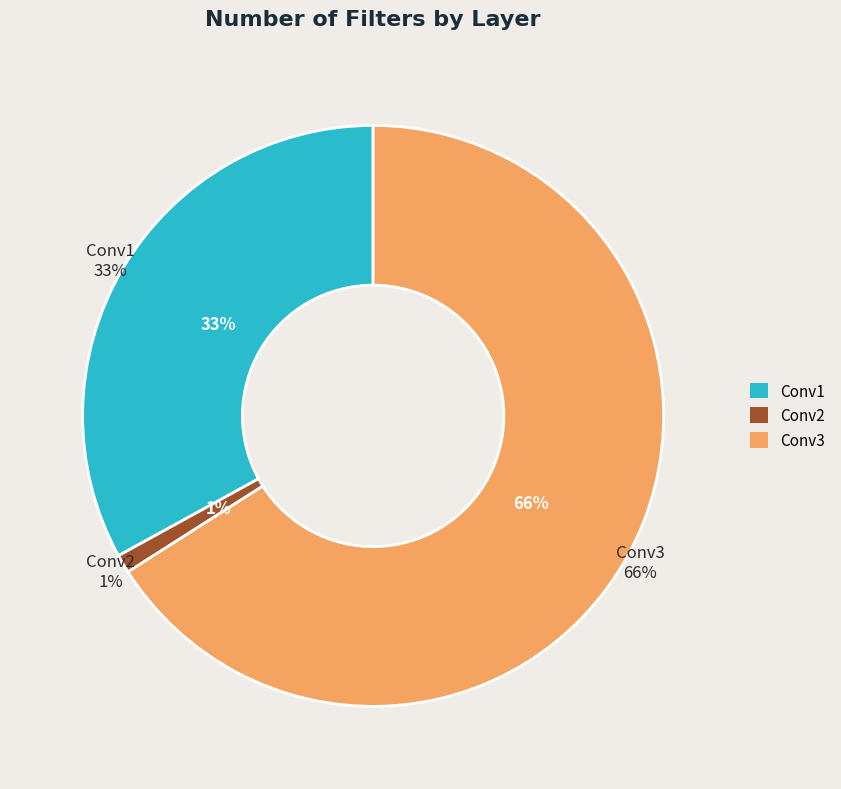

To the nearest percent, what percentage of the pie is Conv1?

33%